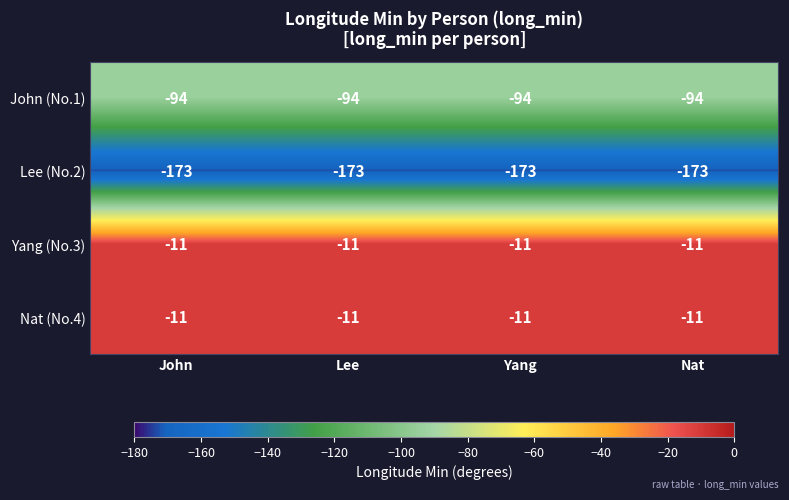

At which label is Lee (No.2) closest to -173?

John